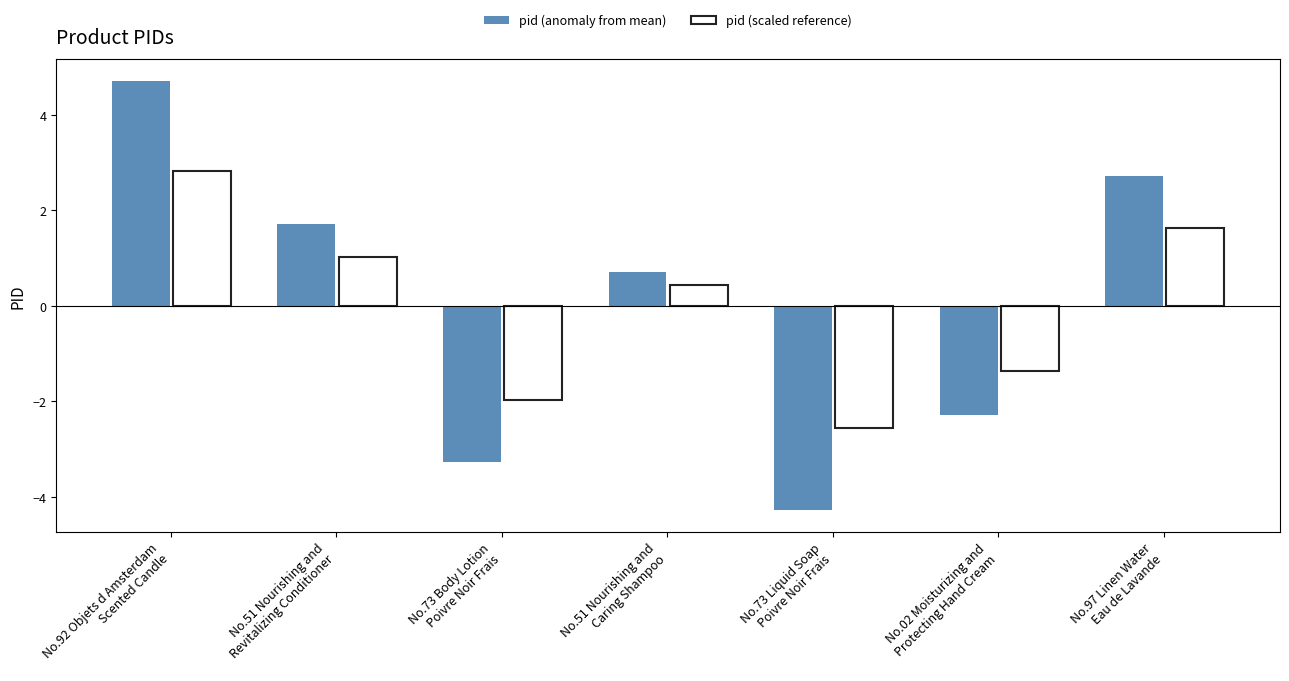

Count the number of data series in this chart.

2